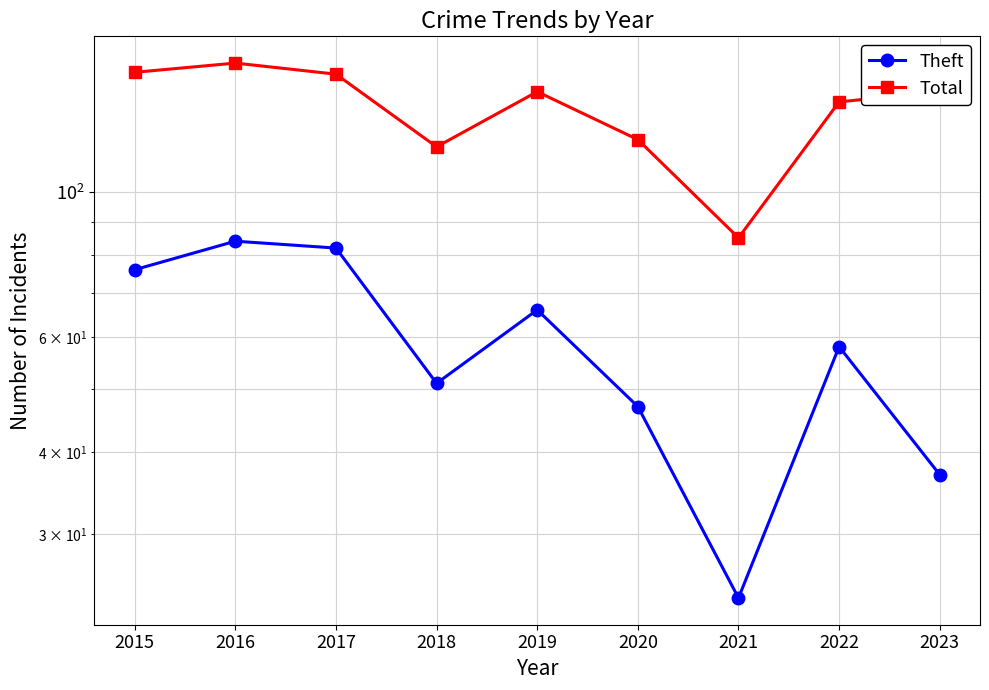

Read the Theft value at 2018.

51